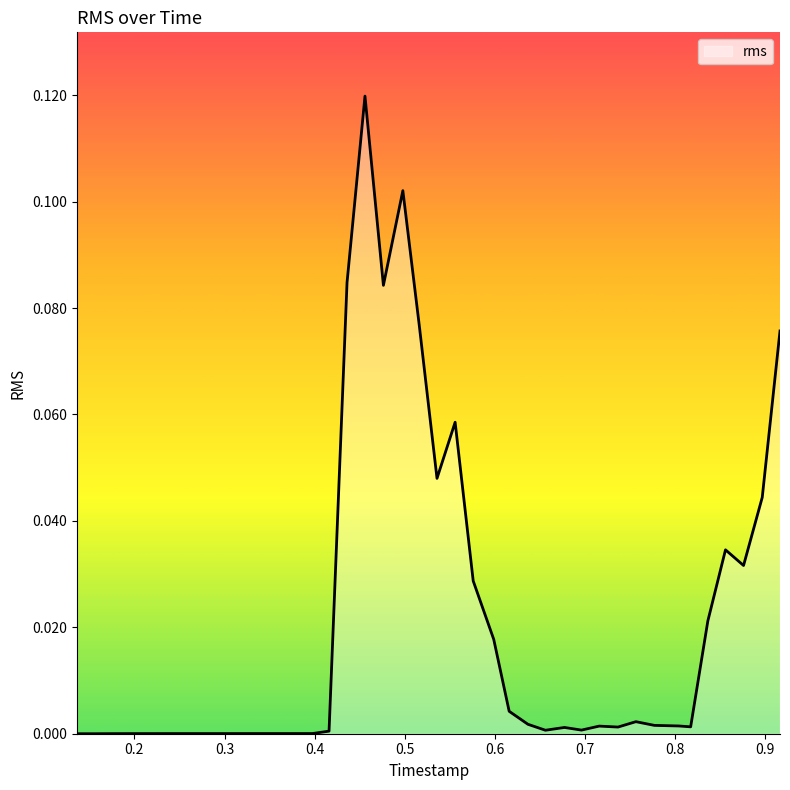

How many points are higher than both their immediate neighbors (excluding endpoints)?

7